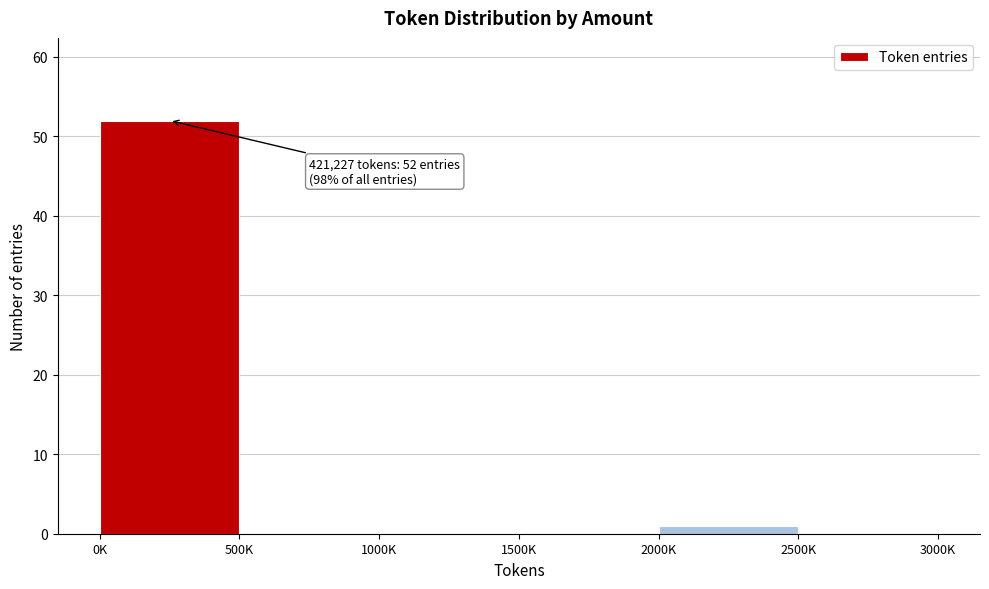

Reading left to right, what are all the values shown in this chart?

0K=52	500K=0	1000K=0	1500K=0	2000K=1	2500K=0